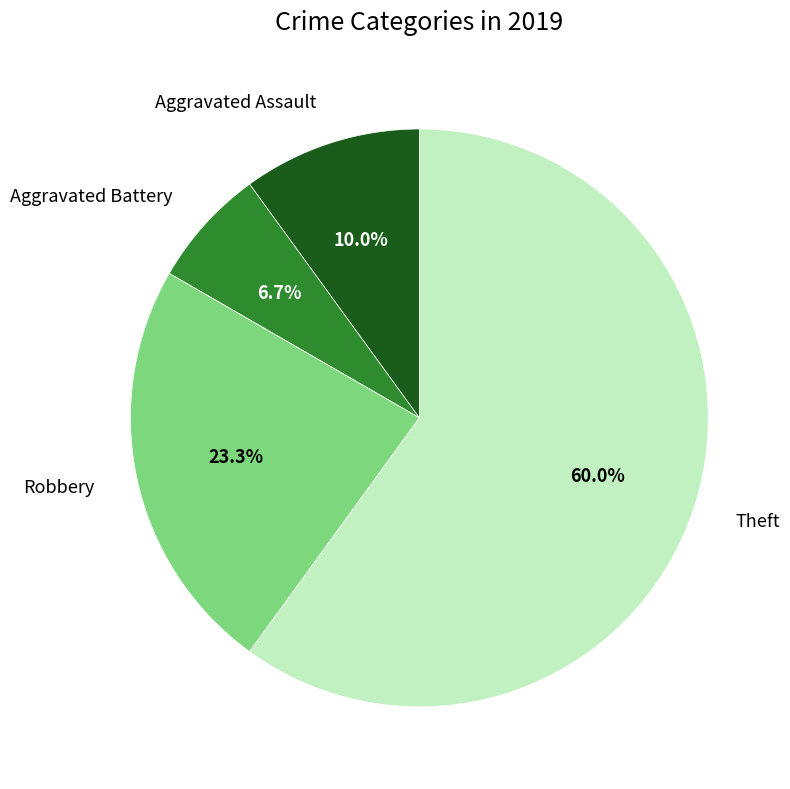

Does any single category account for the majority?

Yes